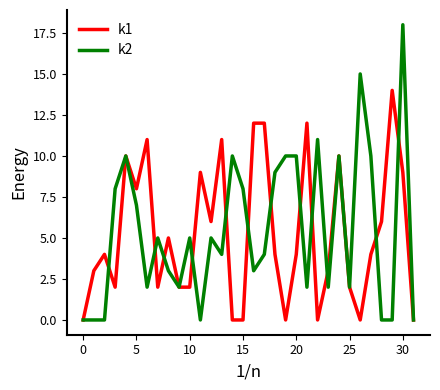

What is the highest value of the k2 series?

18